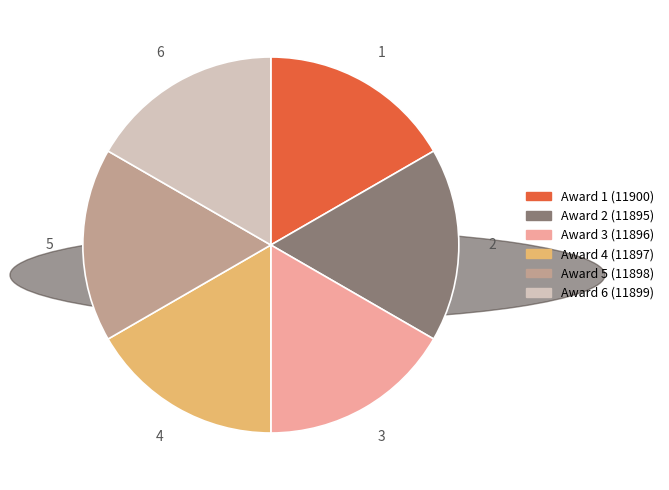

Does 6 represent more than half of the total?

No